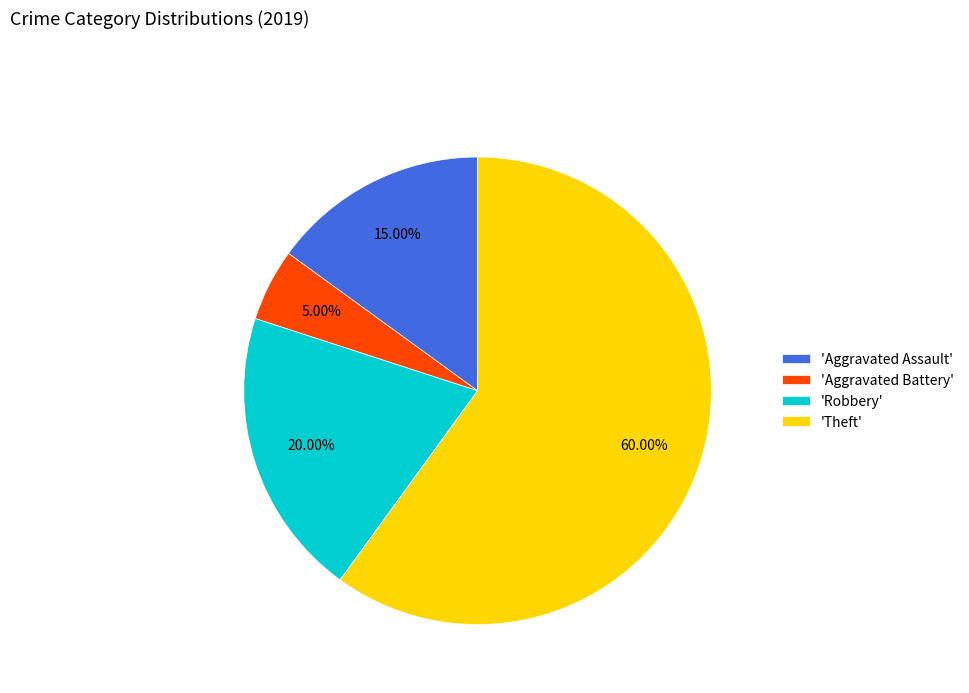

What is the ratio of the value at 'Aggravated Battery' to the value at 'Aggravated Assault'?

0.3